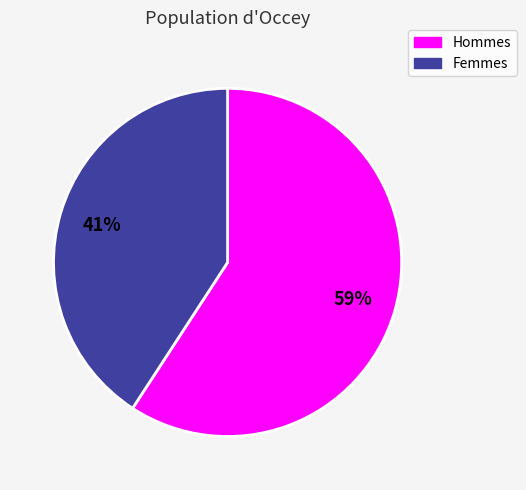

To the nearest percent, what is the difference between the largest and smallest slice percentages?

18%